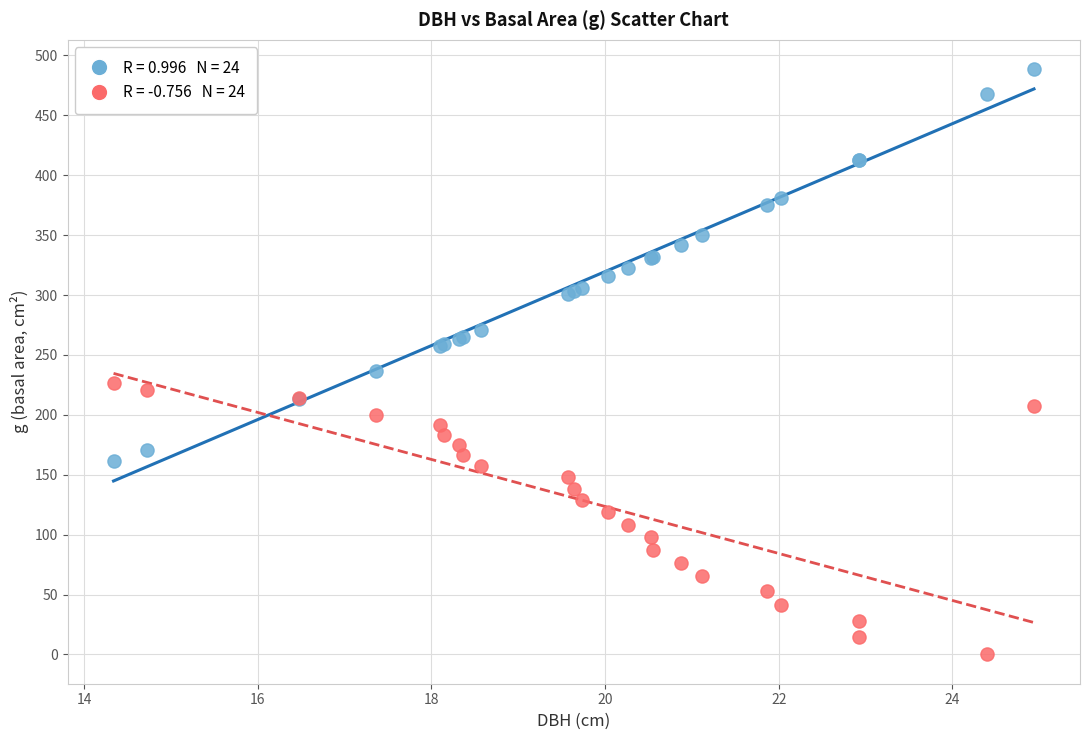

Across all series, what Y value is closest to 244?

236.8